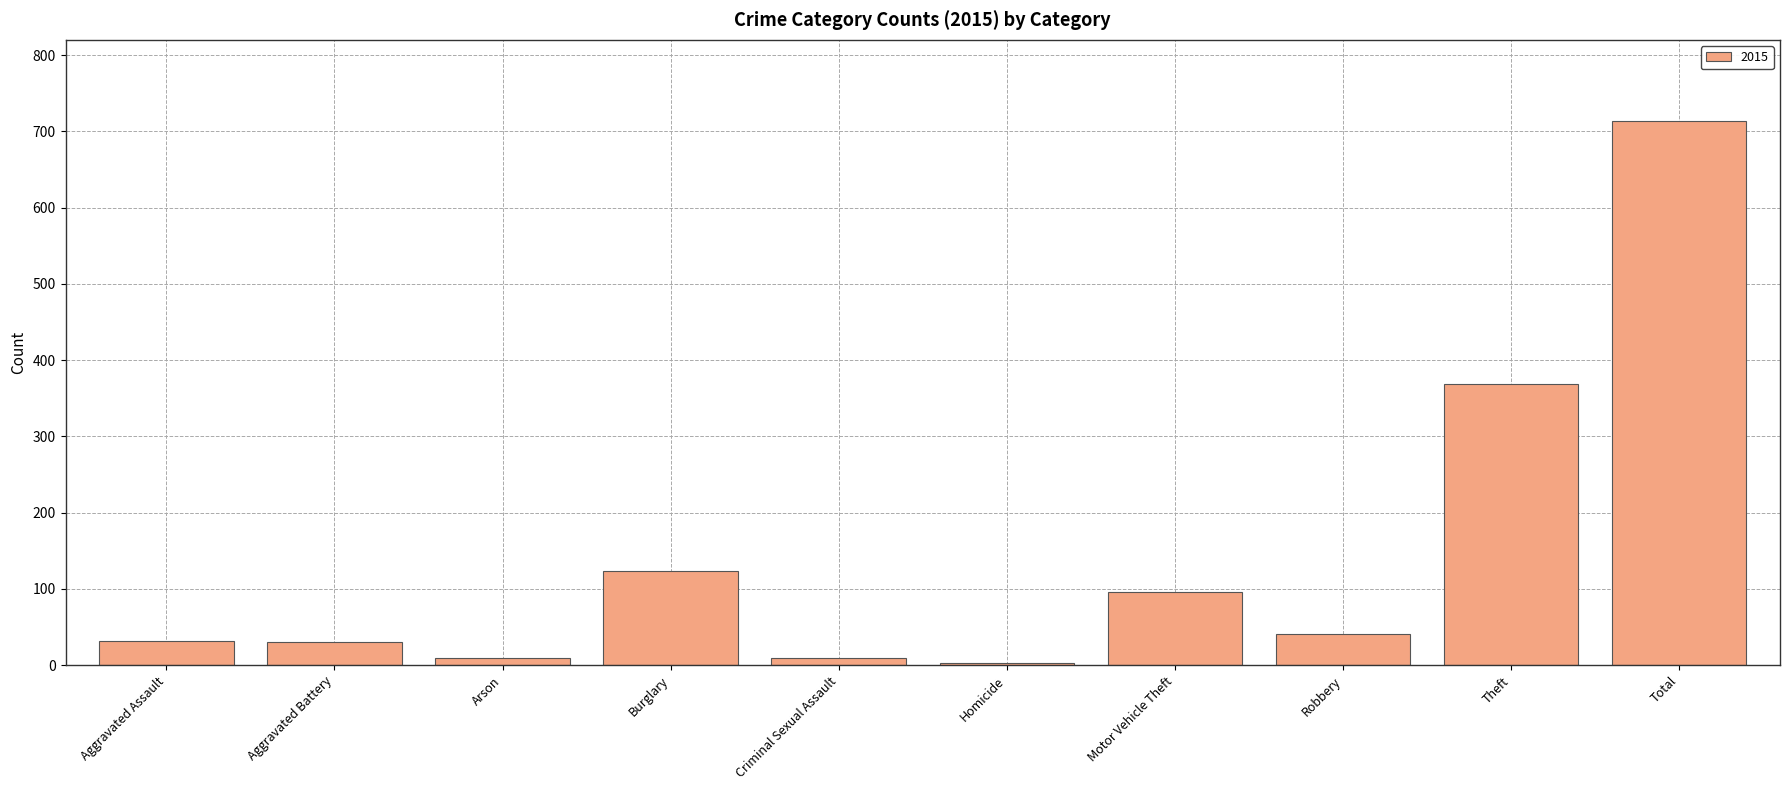

What is the greatest value displayed?

713